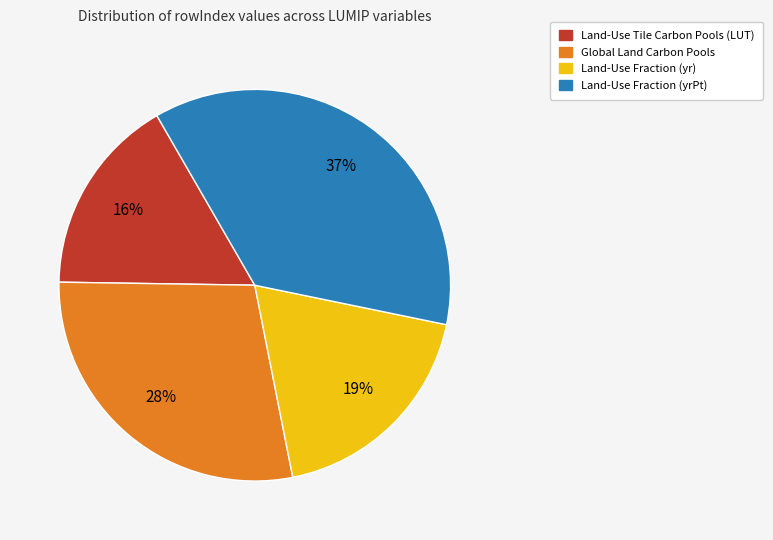

How many slices are in this pie chart?

4